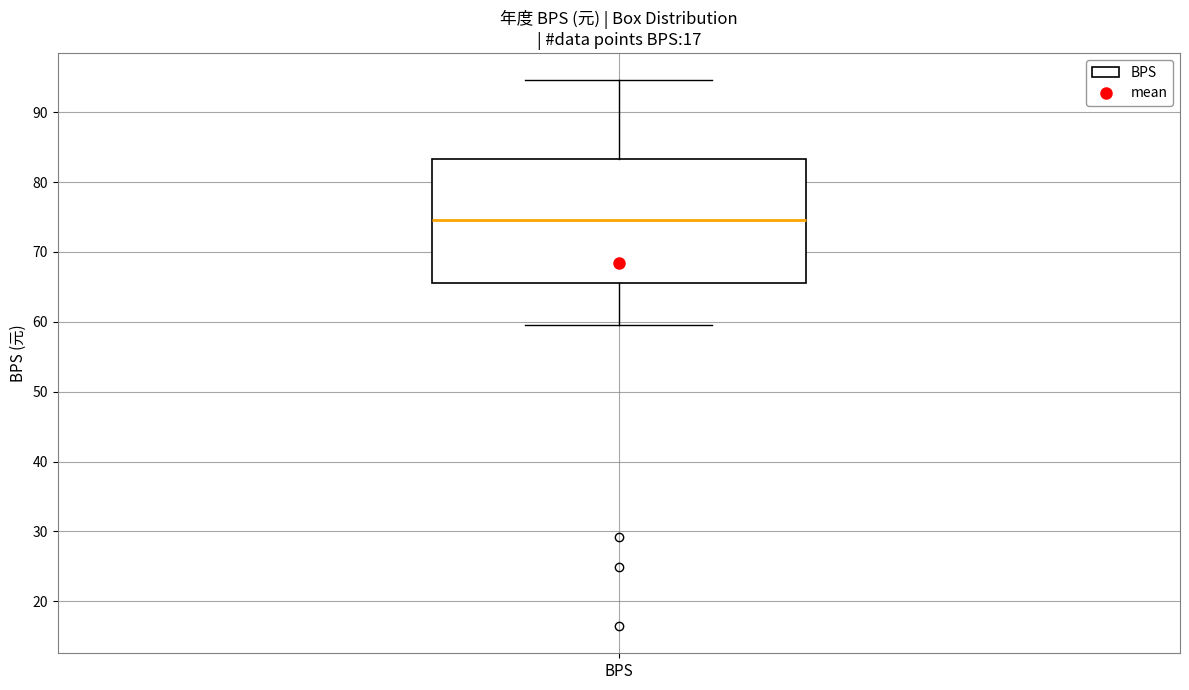

Where does the median line of the box for BPS sit on the y-axis? The values are not printed on the chart, so give them approximately, as read against the axis.

75